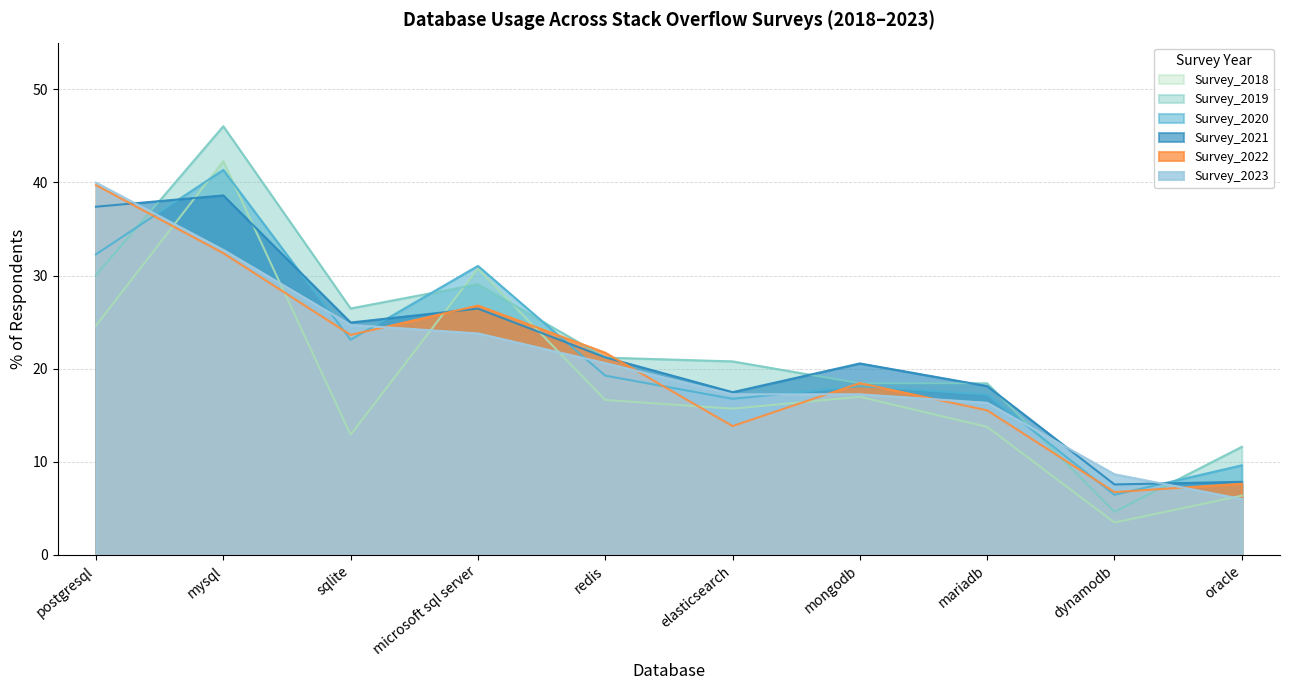

What is the sum of the Survey_2023 values at mongodb and redis?

37.8